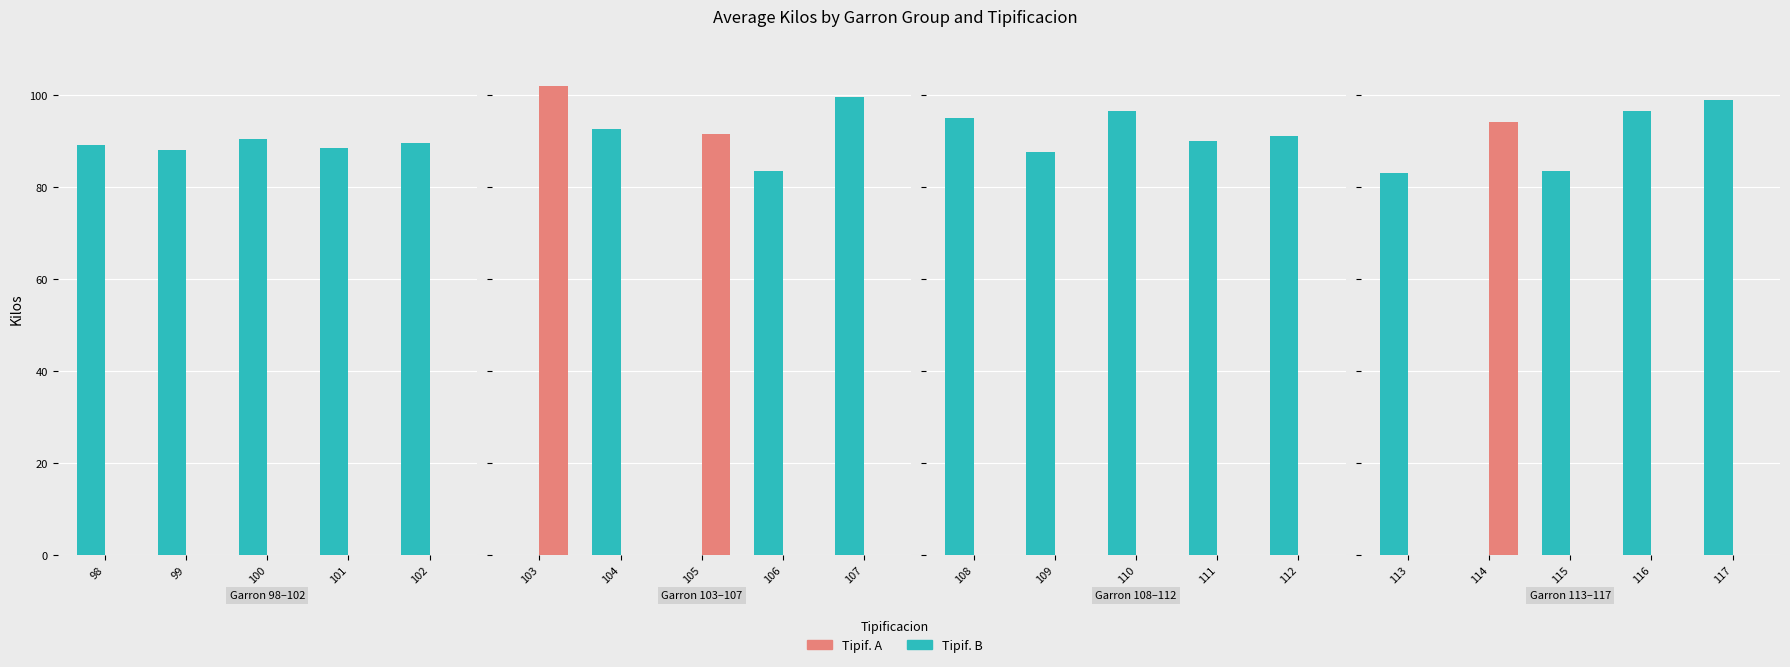

Is it true that Tipif. A equals 62.6 at 115?

False